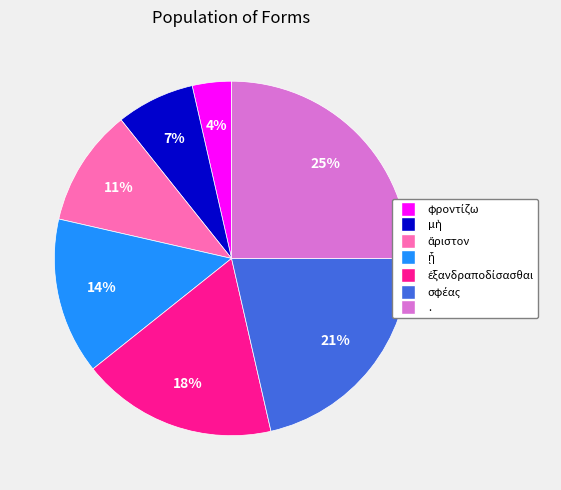

To the nearest percent, what is the difference between the largest and smallest slice percentages?

21%